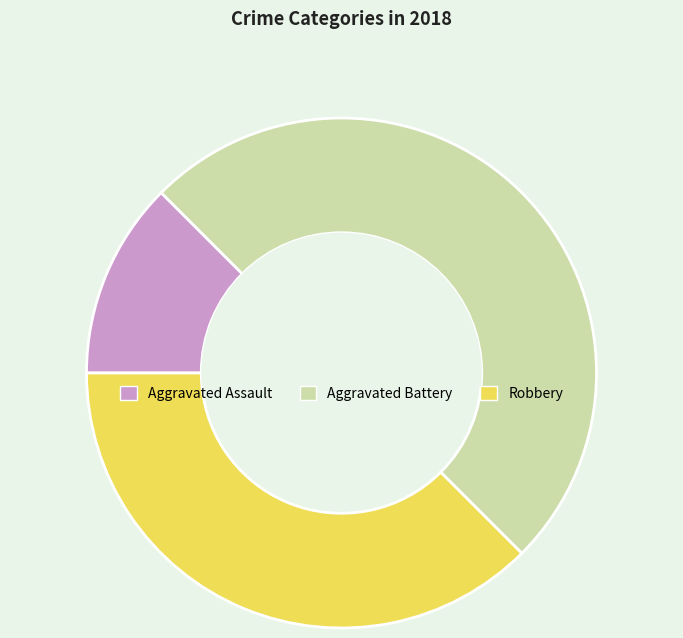

Between Aggravated Battery and Aggravated Assault, which is larger?

Aggravated Battery